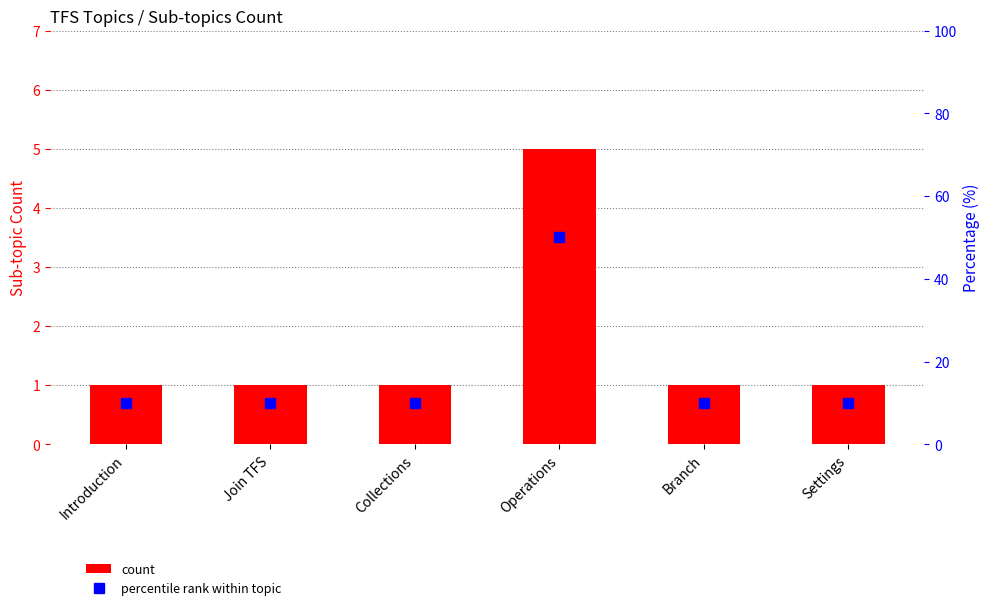

What is the label of the 2nd bar from the left?

Join TFS